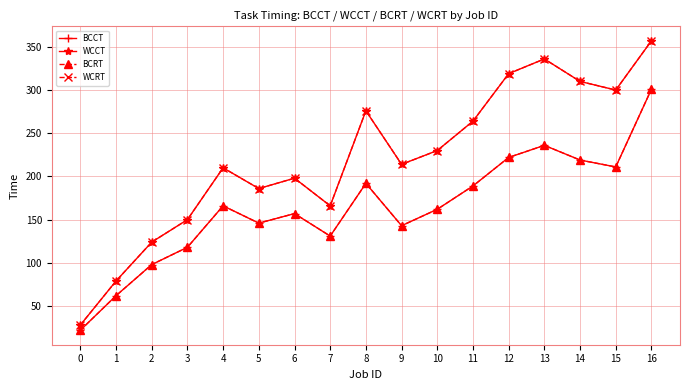

Is this an area chart (filled region under the line)?

No